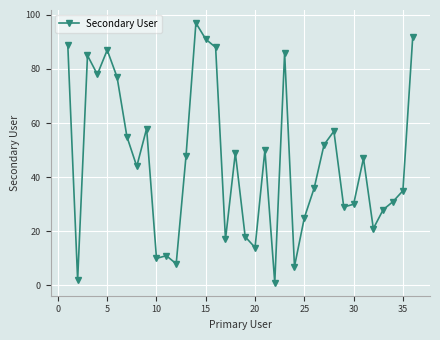

What is the difference between the maximum and minimum values?

96